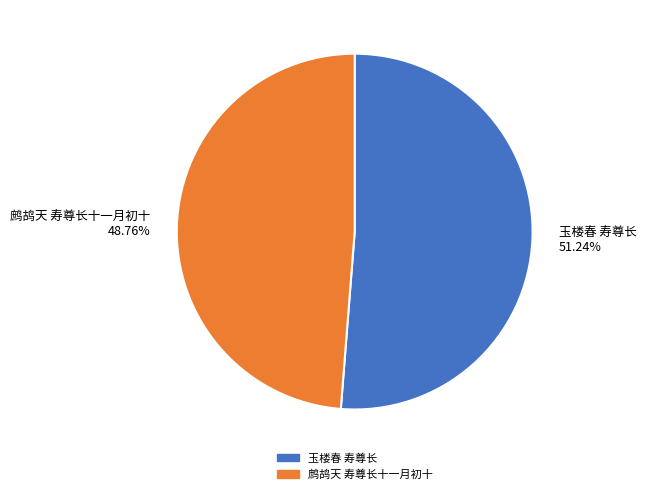

Is it true that 玉楼春 寿尊长 is 51% of the pie?

True